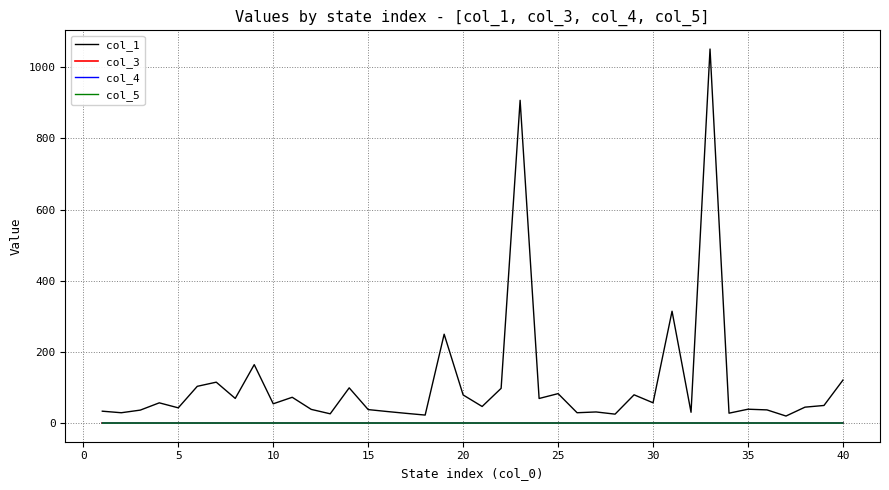

What are all the series names shown in the legend?

col_1, col_3, col_4, col_5